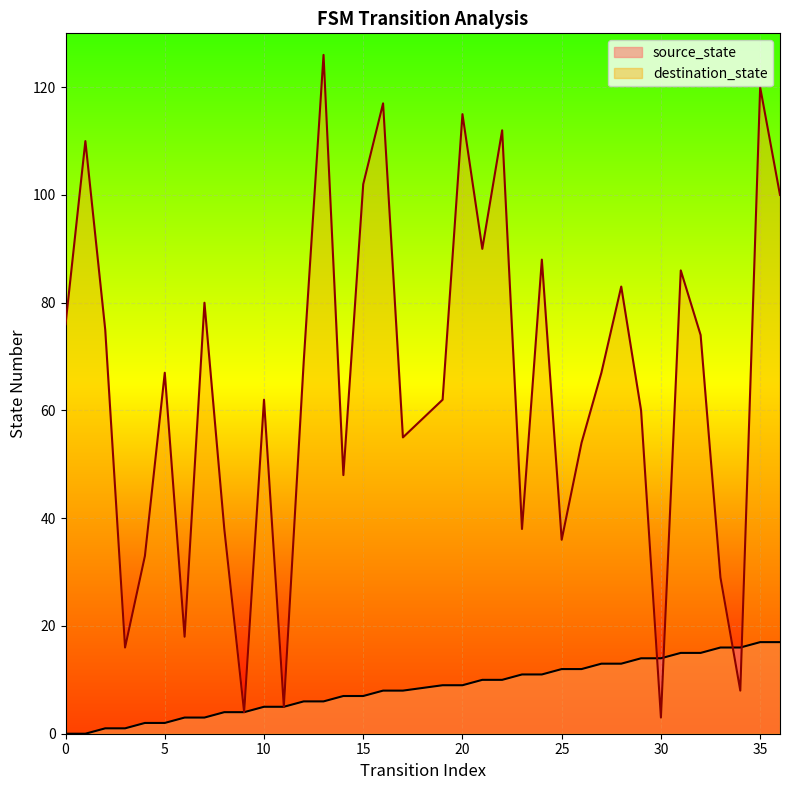

True or false: source_state has more than 1 points higher than both neighbors.

False